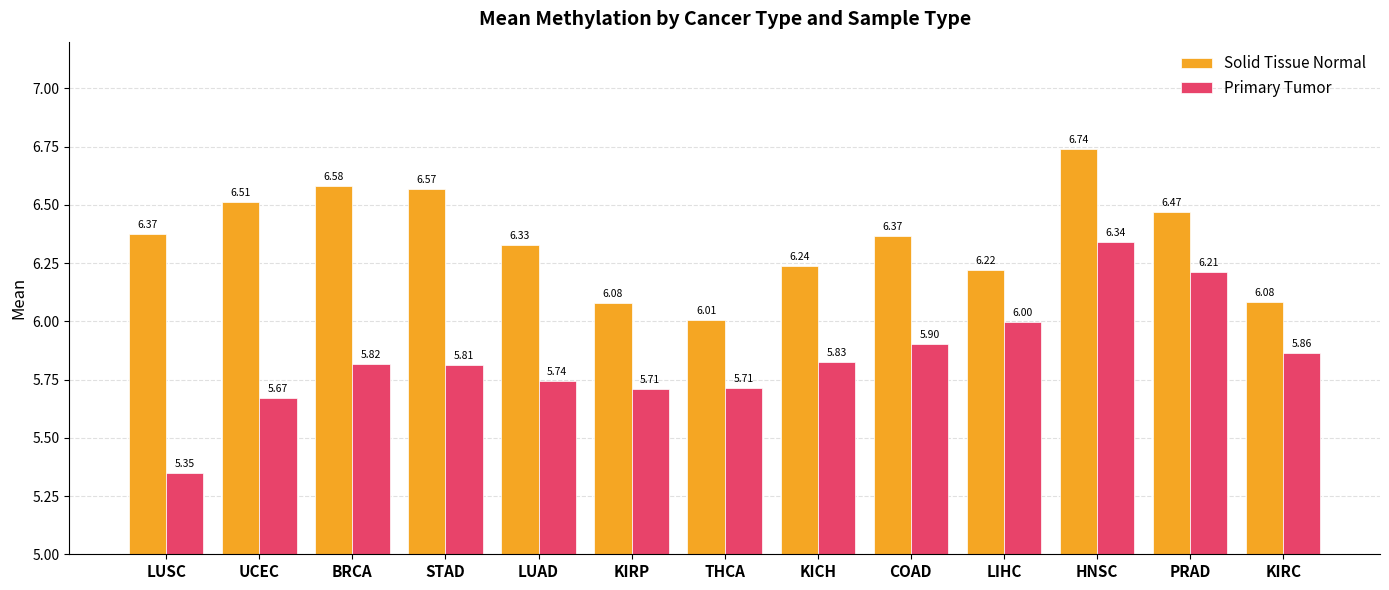

Which series has the widest spread of values?

Primary Tumor